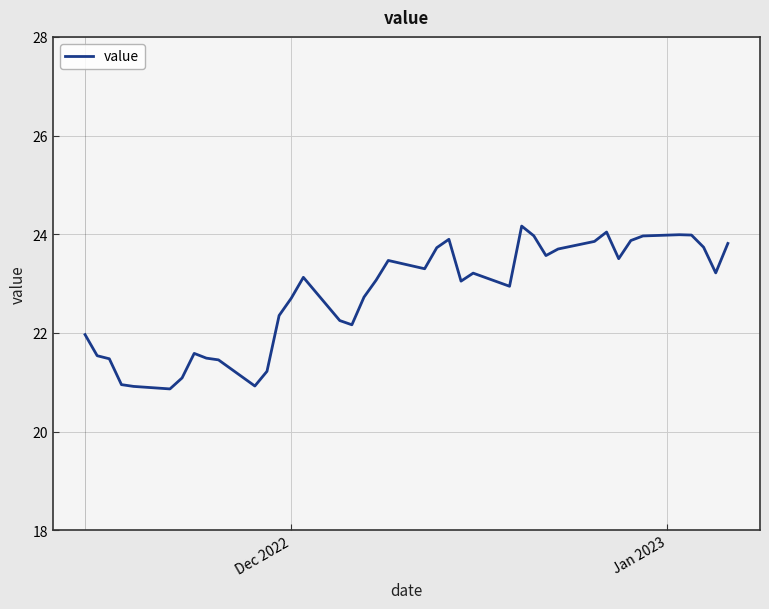

What is the minimum value shown in the chart?

20.9